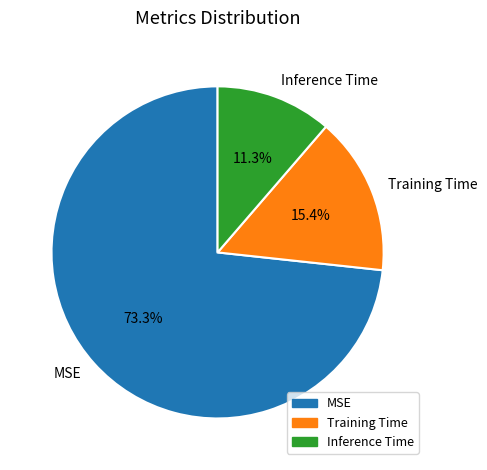

Which category accounts for the majority?

MSE